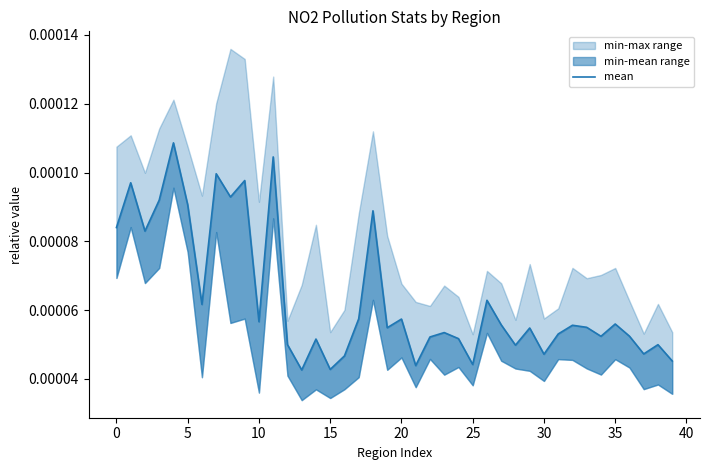

How many points are lower than both their immediate neighbors (excluding endpoints)?

13